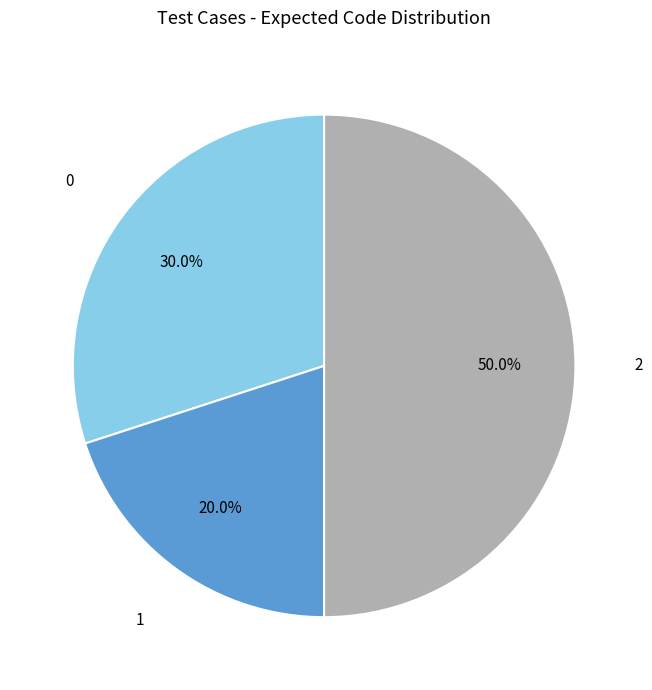

What is the ratio of the value at 1 to the value at 2?

0.4